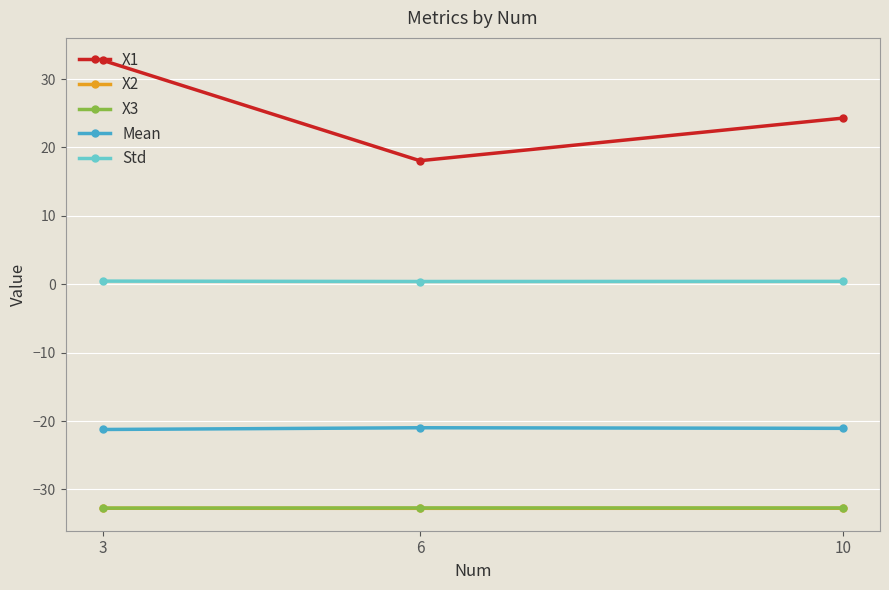

Is the value of X1 at 10 greater than the value of Mean at 6?

Yes